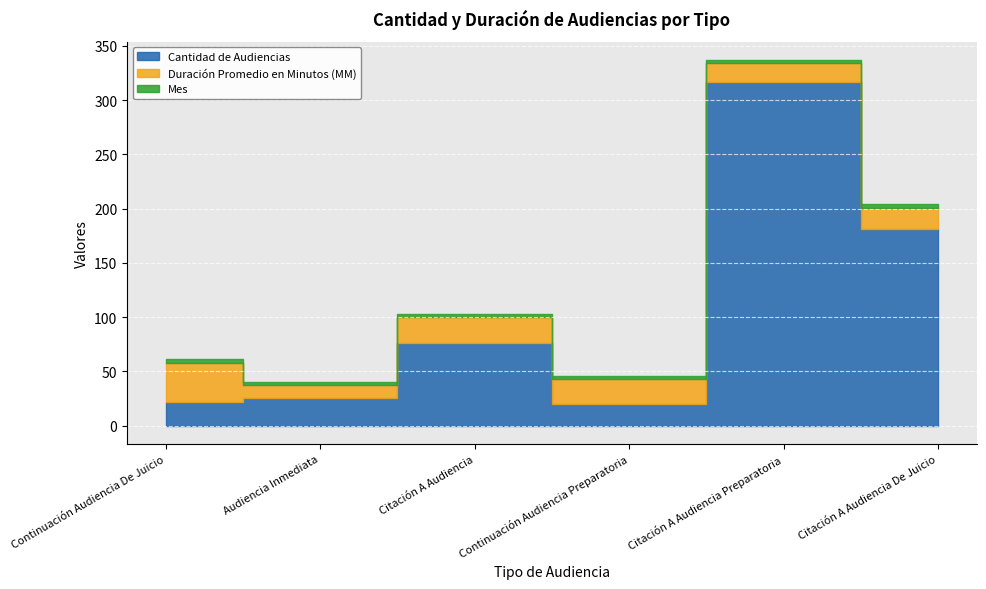

What is the approximate value of Cantidad de Audiencias at Citación A Audiencia Preparatoria?

317